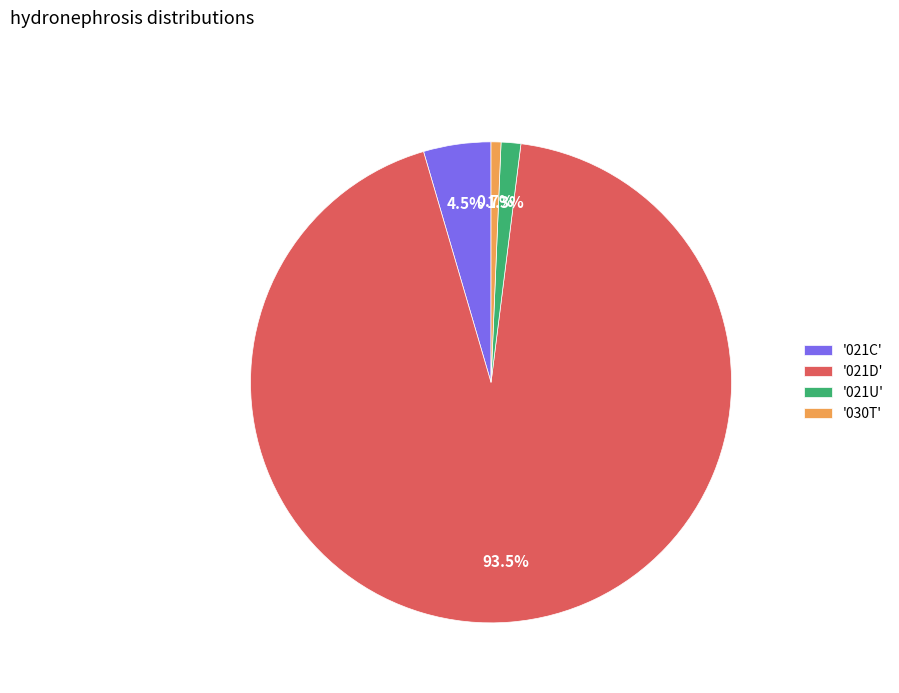

Which category accounts for the majority?

'021D'